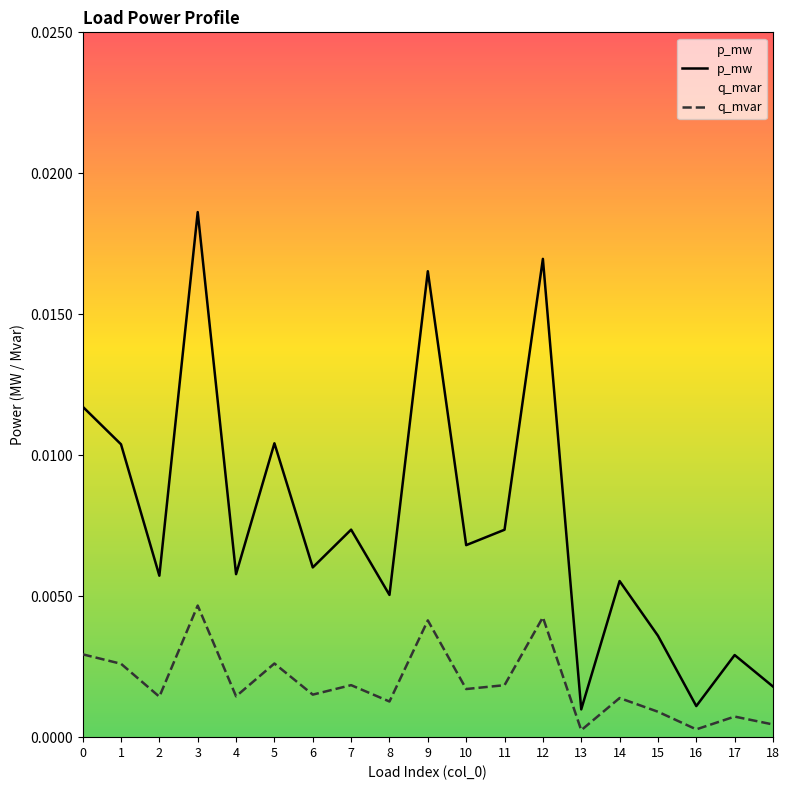

True or false: p_mw and q_mvar intersect in this chart.

False